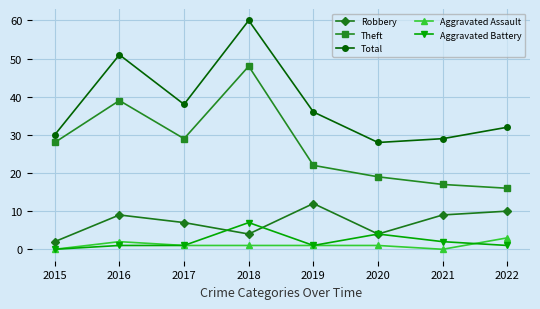

What are all the series names shown in the legend?

Robbery, Theft, Total, Aggravated Assault, Aggravated Battery